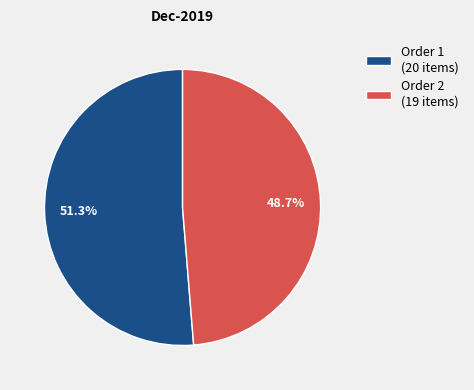

Do Order 1 (20 items) and Order 2 (19 items) together represent more than half of the pie?

Yes